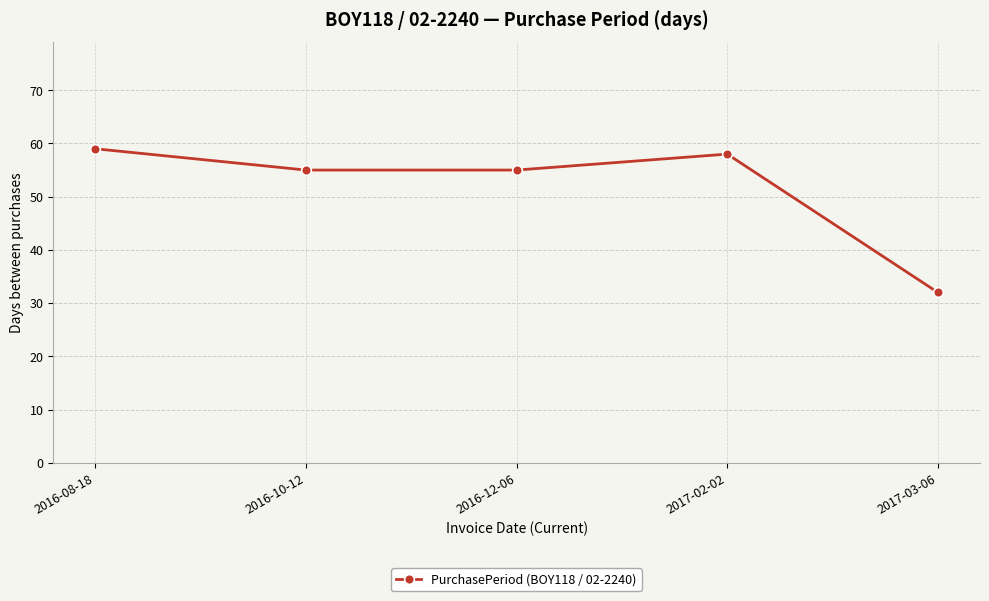

What is the change in value from 2016-08-18 to 2016-12-06?

-4